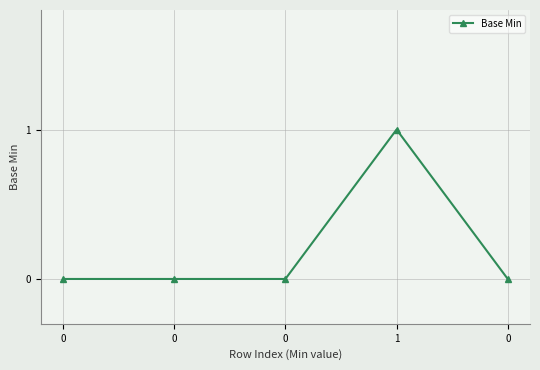

Which label corresponds to the largest value in the chart?

1